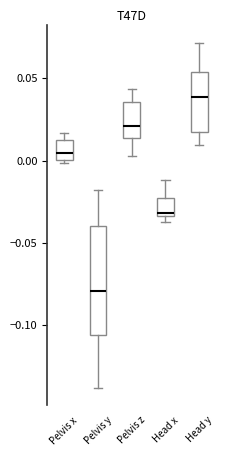

Reading left to right, transcribe this box plot: for each box, give where its median line is, the range the box spans, and where its two whiskers end, as read against the y-axis. The values are not printed on the chart, so give them approximately, as read against the axis.

Pelvis x: median 0.005, box 0.000 to 0.010, whiskers 0.000 (just below the box's lower edge) to 0.015
Pelvis y: median -0.080, box -0.105 to -0.040, whiskers -0.140 to -0.020
Pelvis z: median 0.020, box 0.015 to 0.035, whiskers 0.005 to 0.045
Head x: median -0.030, box -0.035 to -0.025, whiskers -0.040 to -0.010
Head y: median 0.040, box 0.015 to 0.055, whiskers 0.010 to 0.070